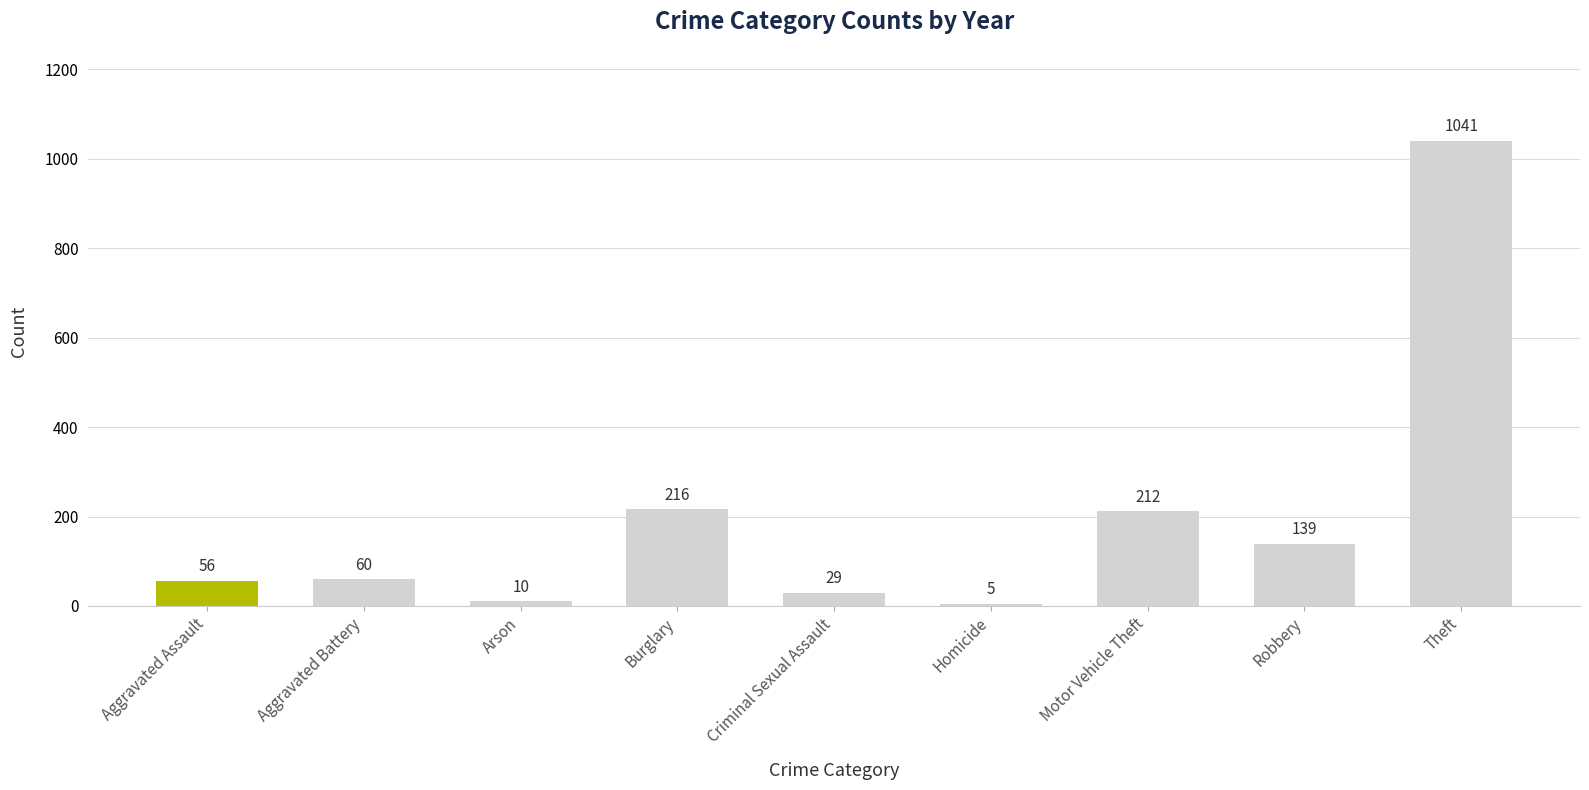

Does the chart contain any negative values?

No